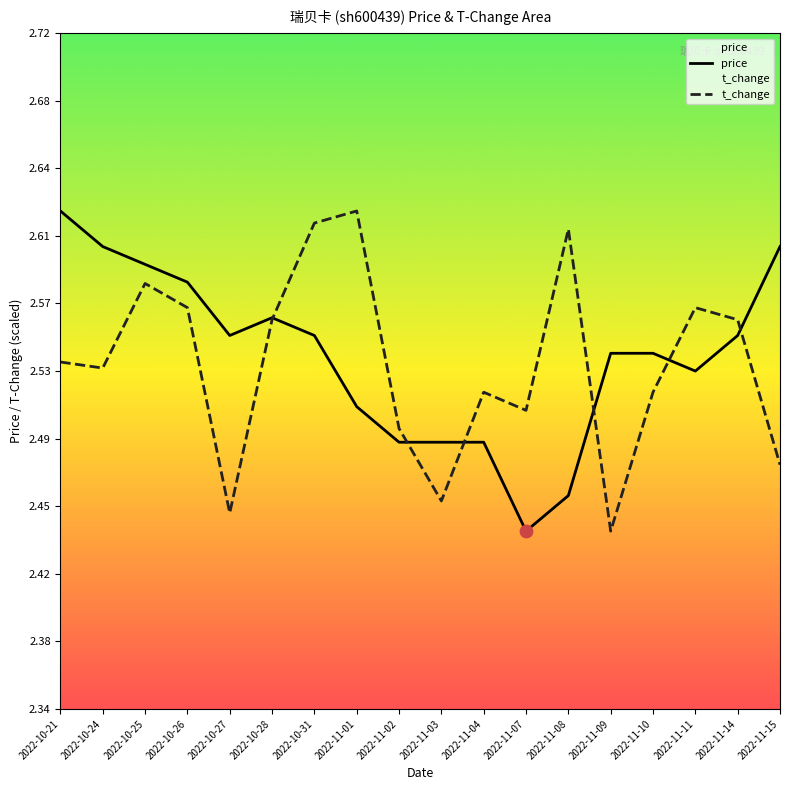

What are all the series names shown in the legend?

price, t_change